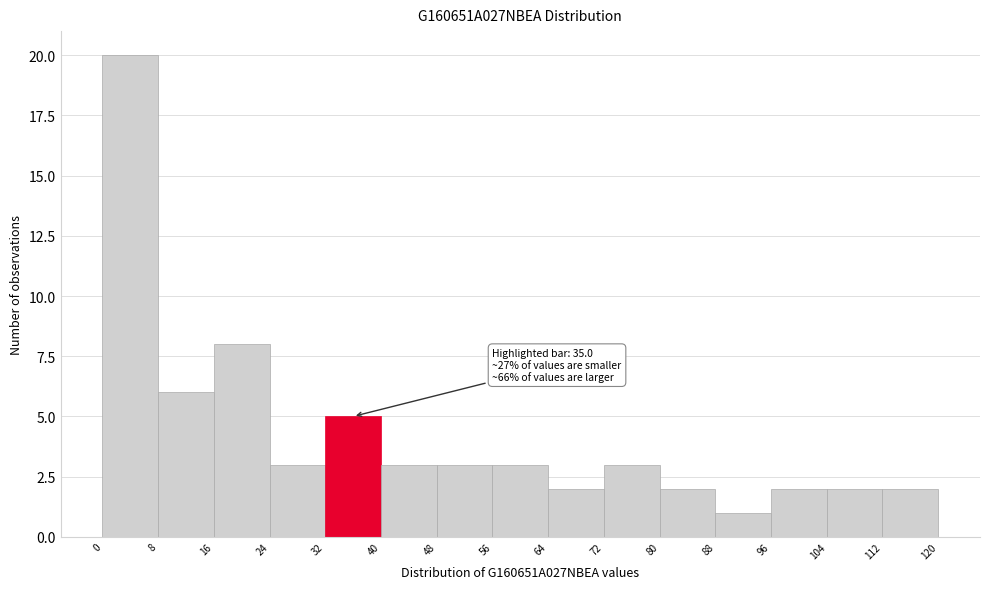

Over which range of the x-axis is the bar tallest?

0 to 8